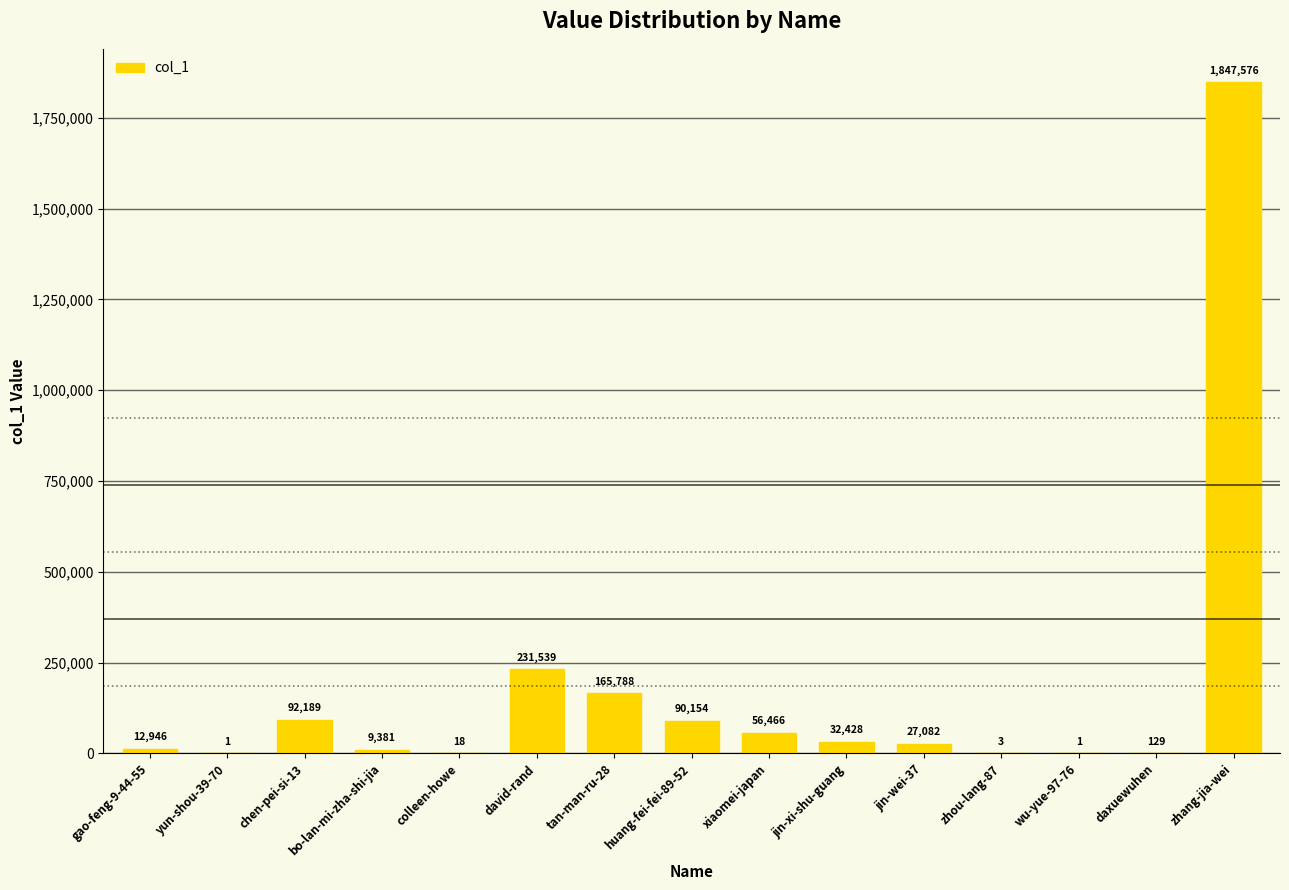

Where is the data nearest to the value 923788?

david-rand